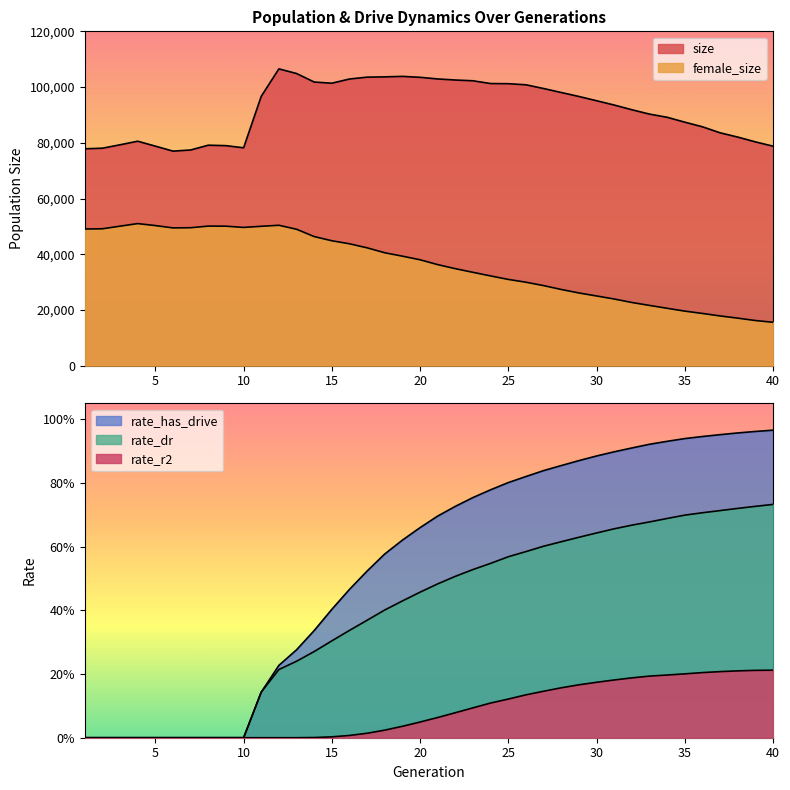

Where is size nearest to the value 91763?

32